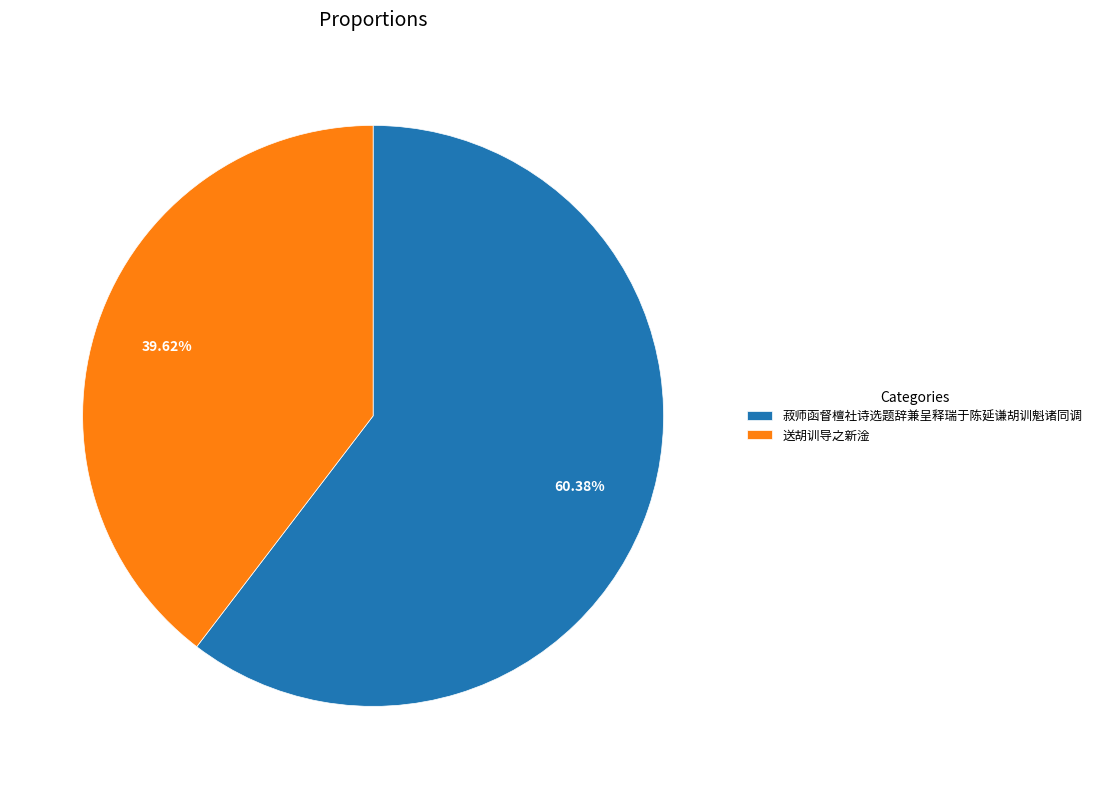

How many segments does this pie chart have?

2